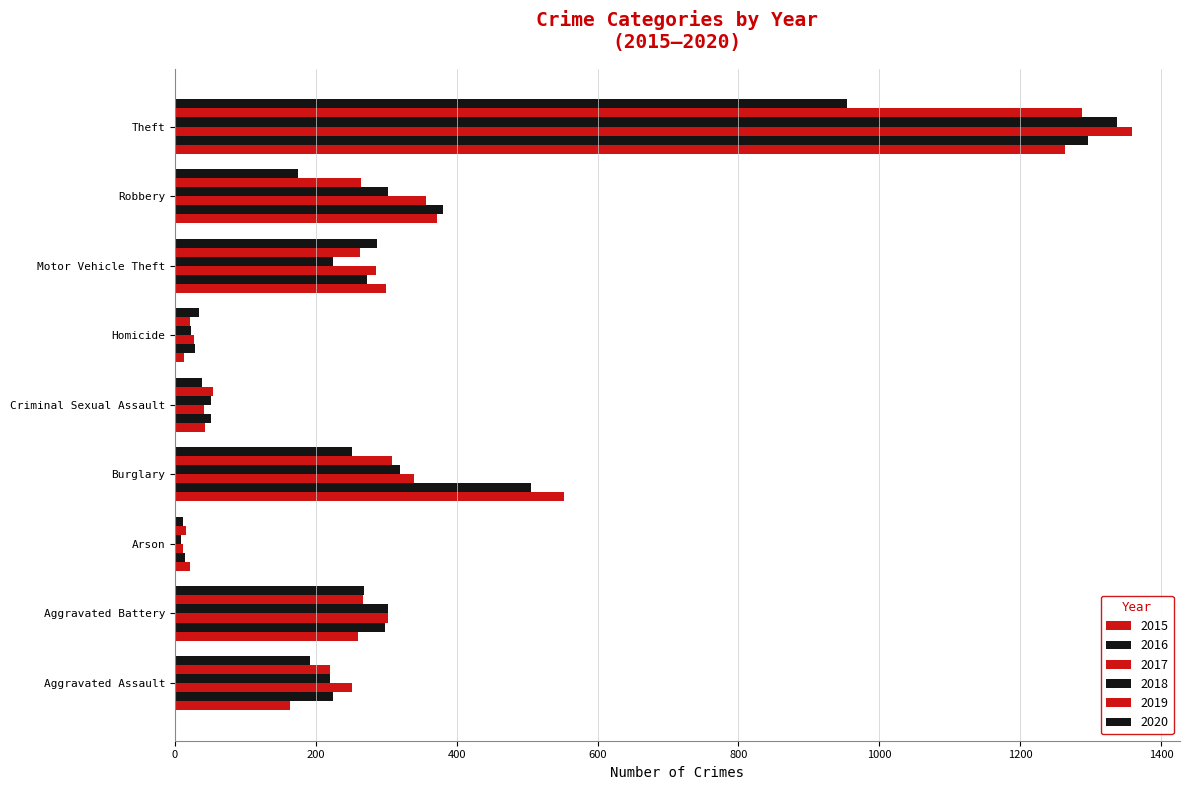

What is the label of the 9th bar from the right?

Aggravated Assault